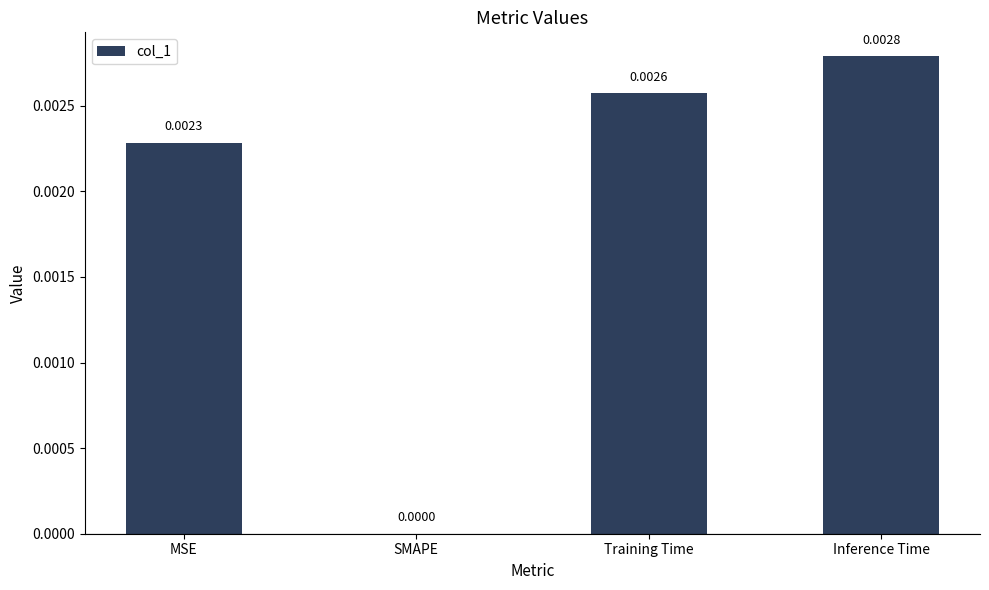

Which category has the highest value across all series?

Inference Time